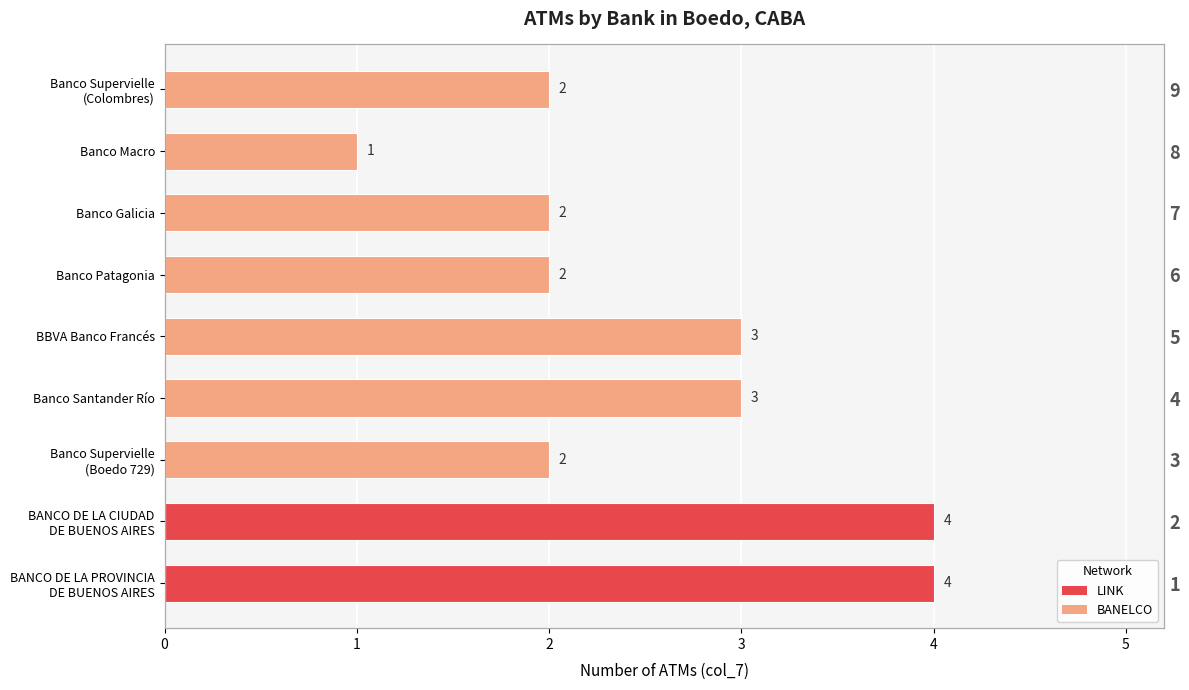

Which has a higher value, Banco Supervielle
(Colombres) or Banco Patagonia?

Banco Supervielle
(Colombres)